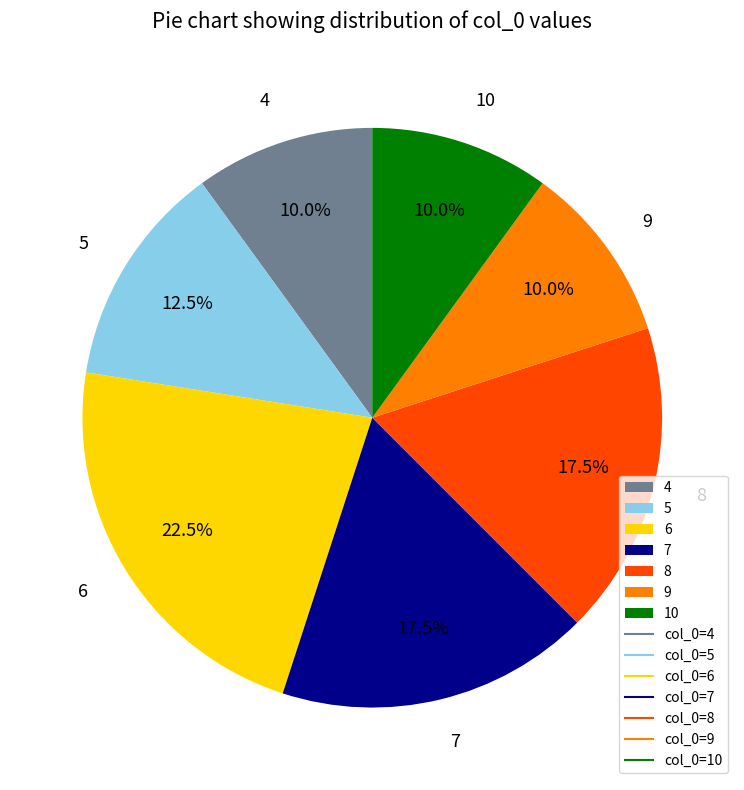

Count the number of slices in the pie.

7